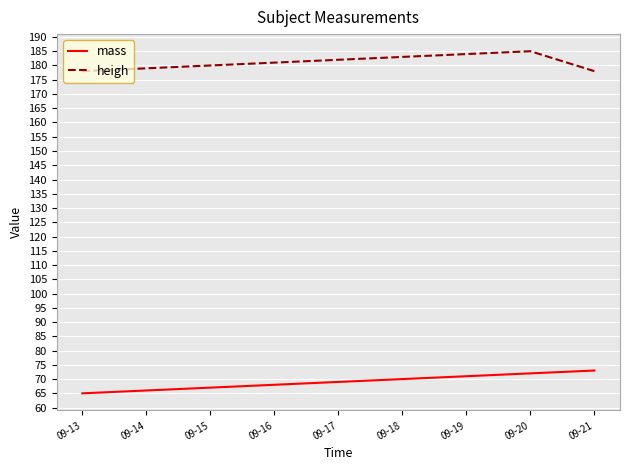

What is the minimum value shown in the chart?

65